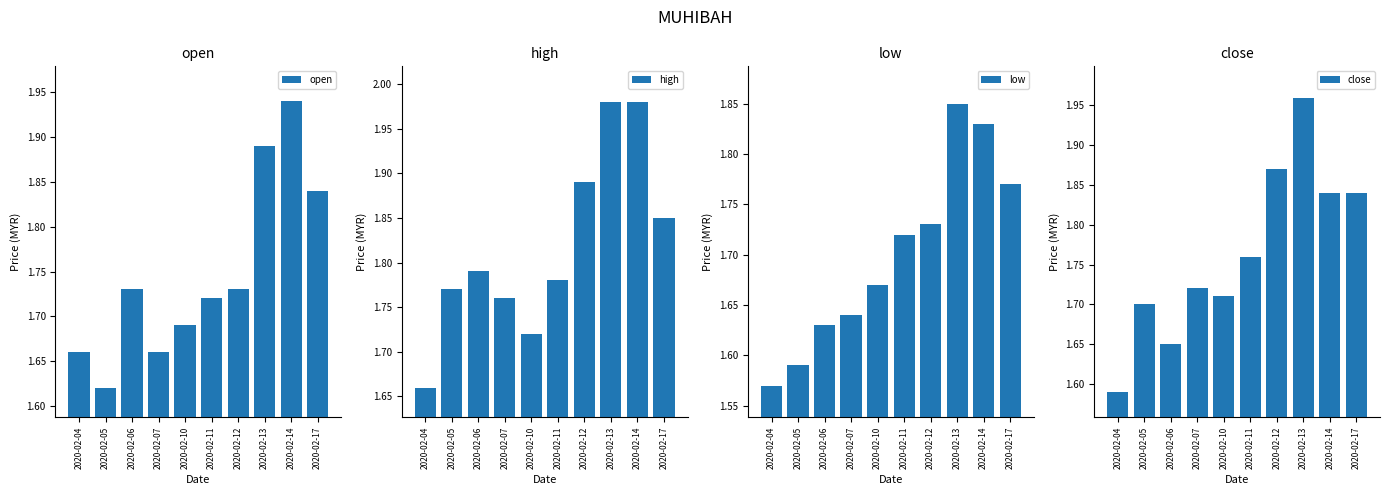

How many categories are shown in the chart?

10